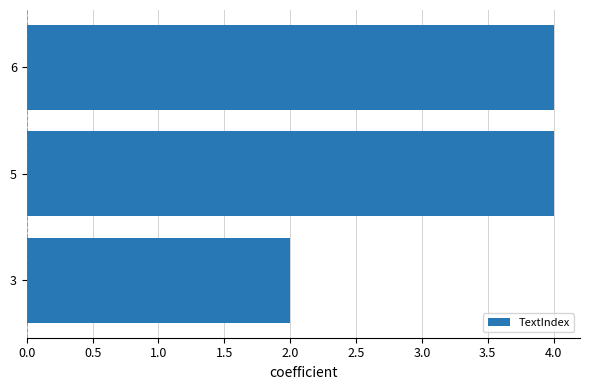

What is the greatest value displayed?

4